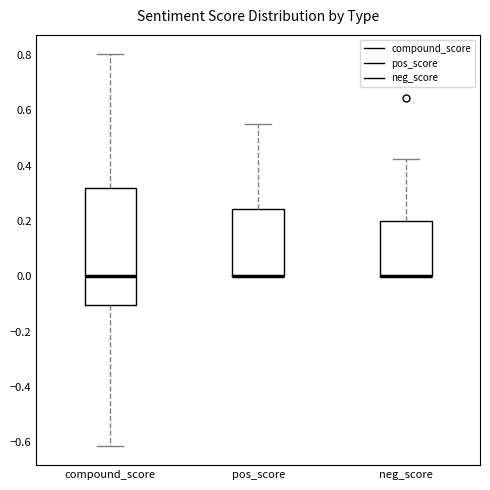

Comparing the boxes themselves (not the whiskers), which one is the tallest?

compound_score